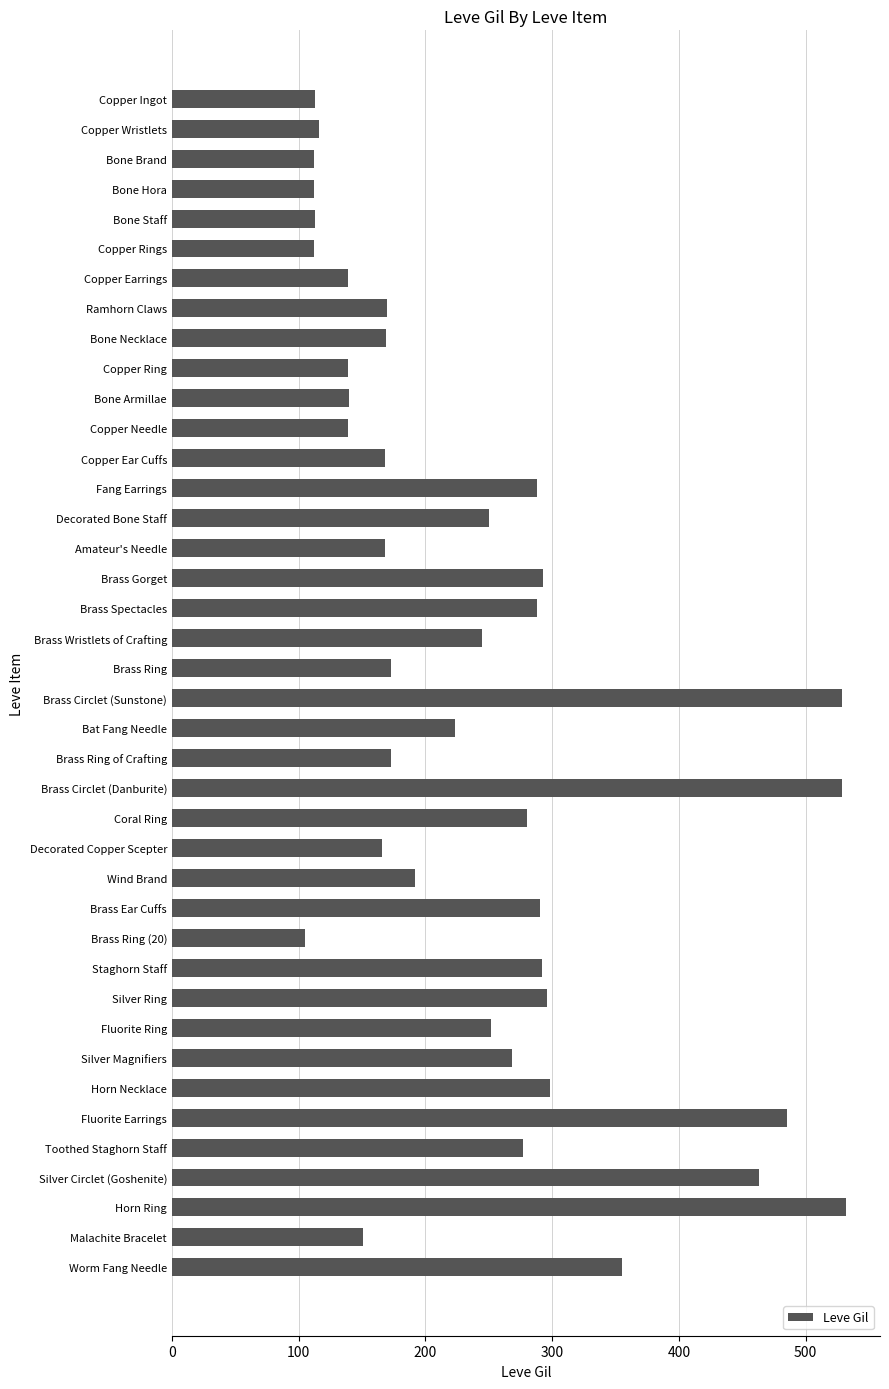

Is it true that the value at Brass Circlet (Sunstone) is 851?

False